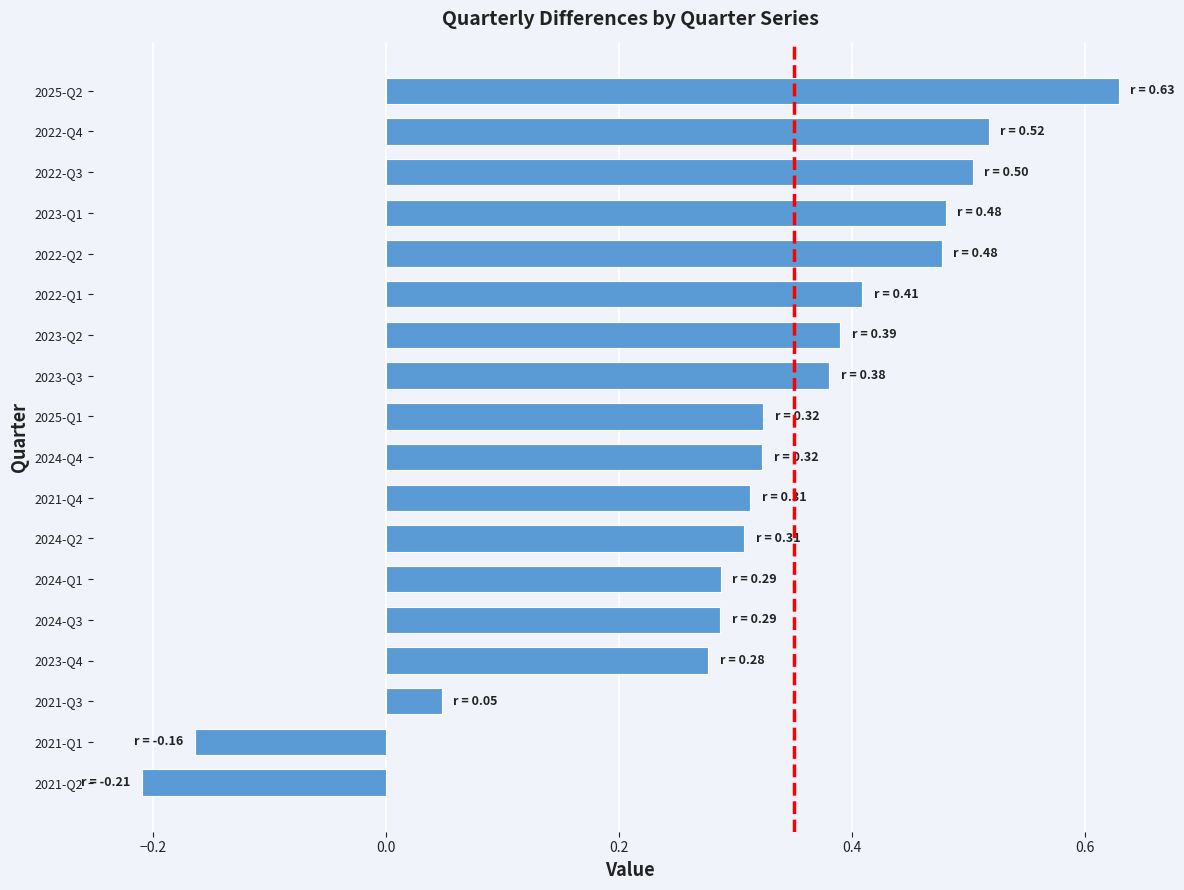

What is the difference between the maximum and minimum values?

0.8